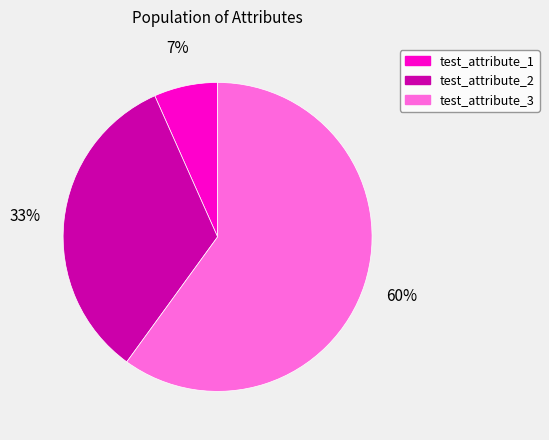

What percentage is the test_attribute_1 slice, to the nearest percent?

7%